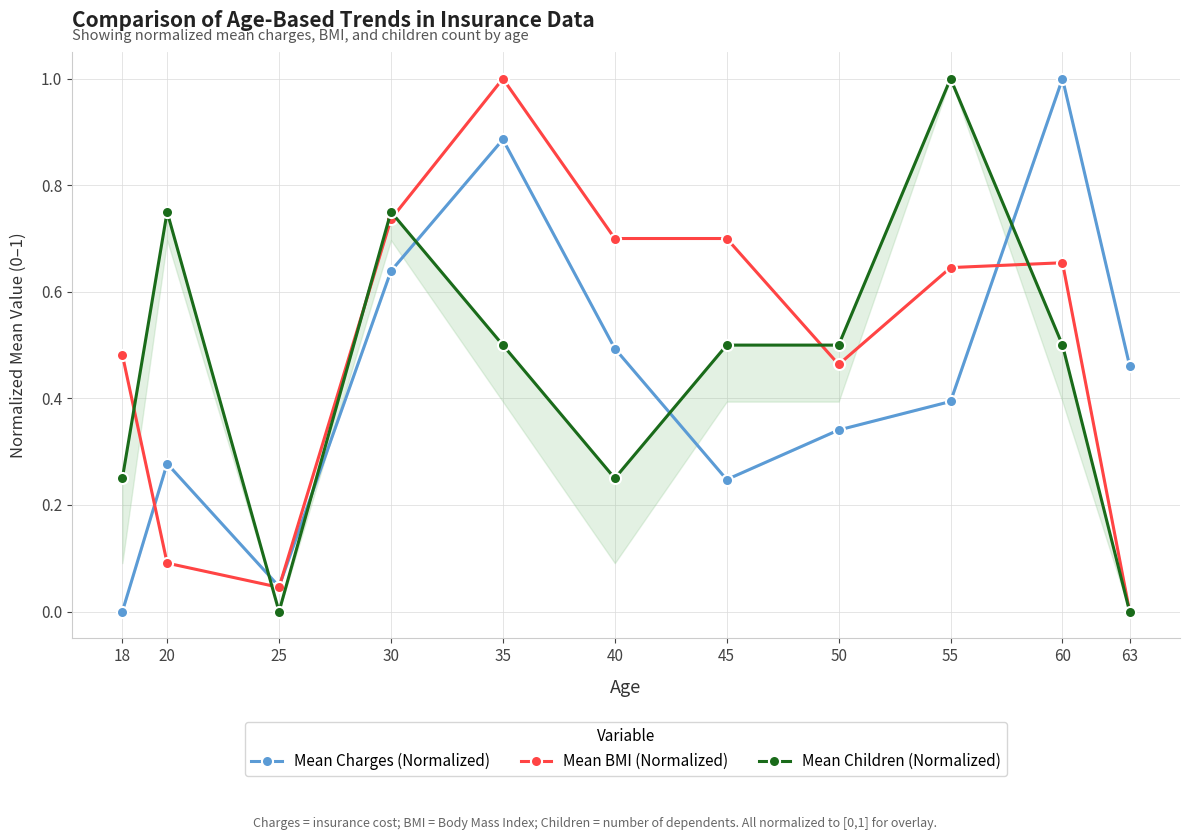

True or false: Mean Charges (Normalized) has a value of 0.1 at 50.

False